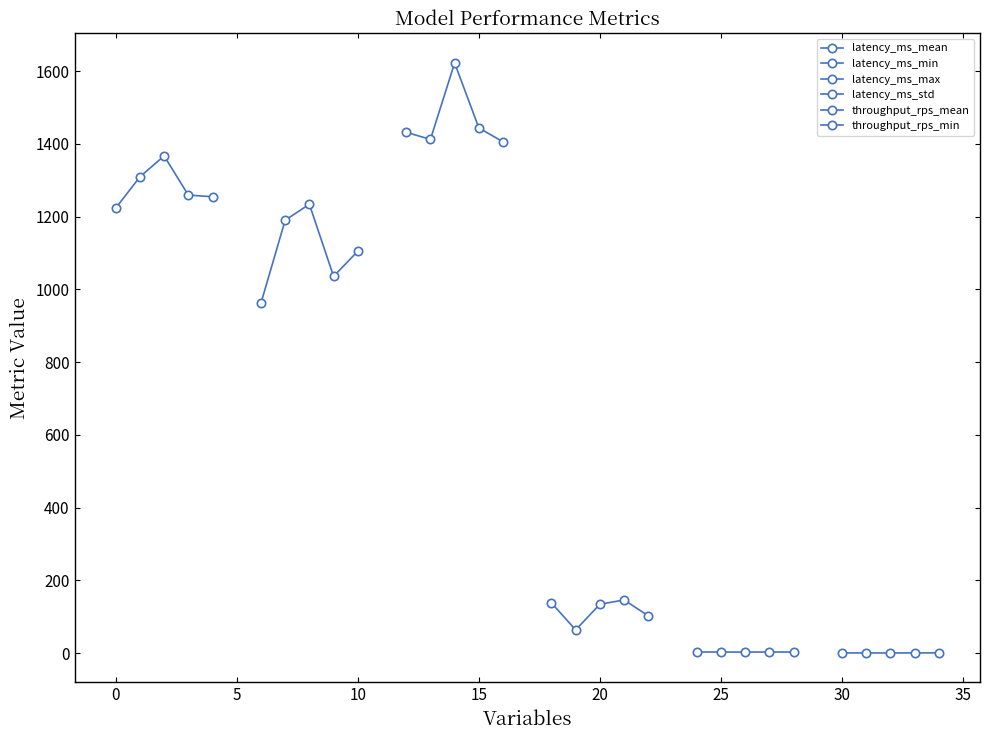

The value of throughput_rps_mean at 5 is 1.8. True or false?

False